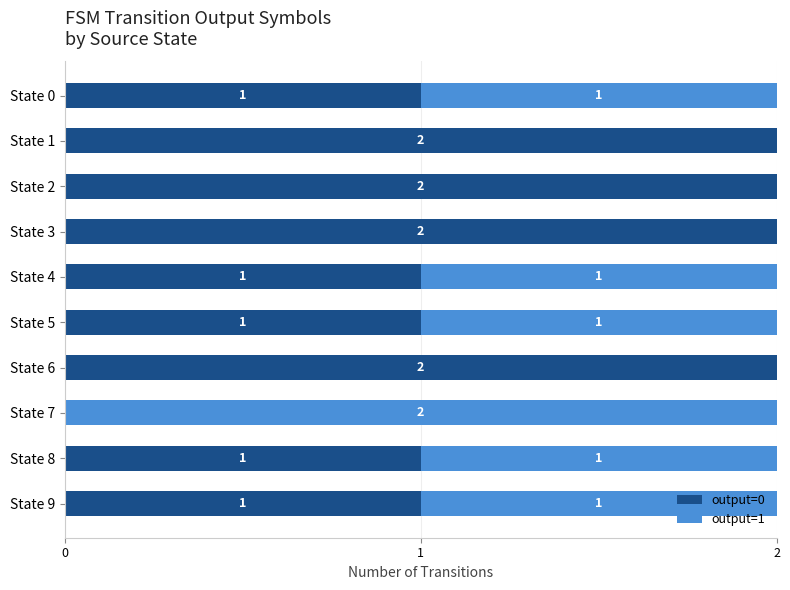

How many positive values does the output=0 series have?

9